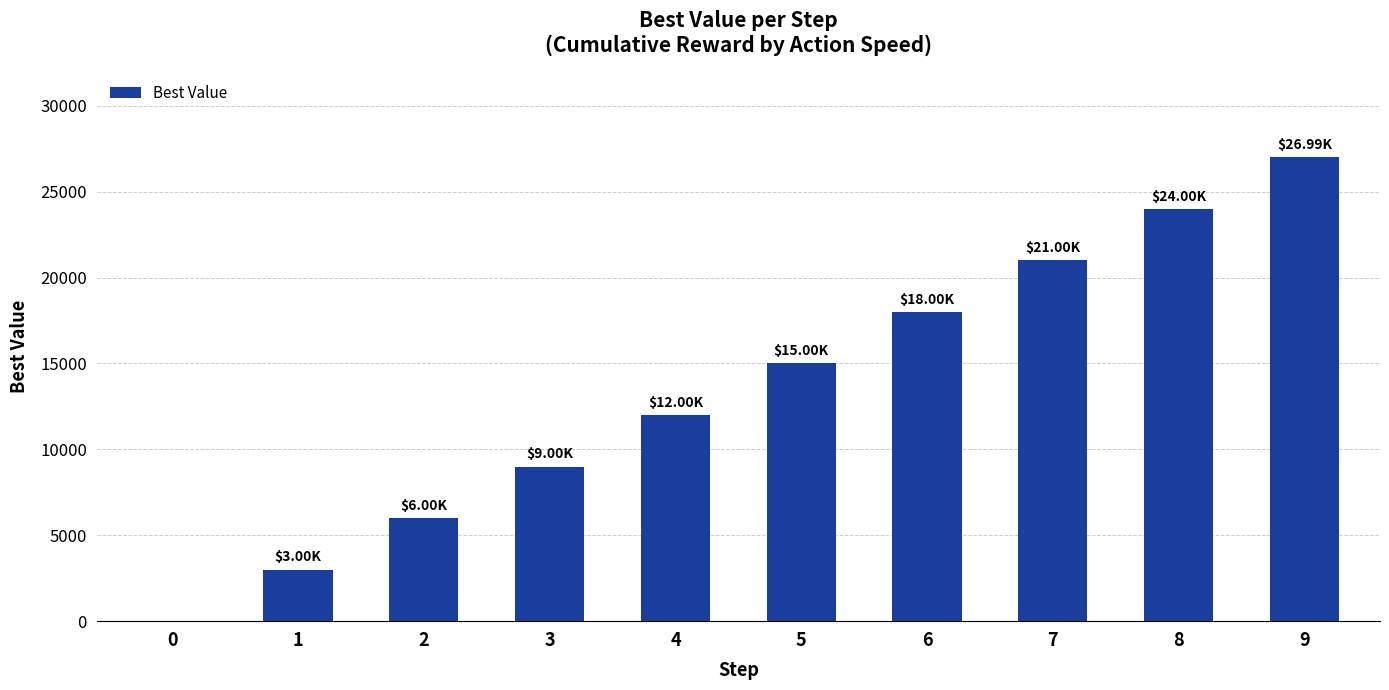

Approximately how many times larger is the value at 7 compared to 1?

7.0